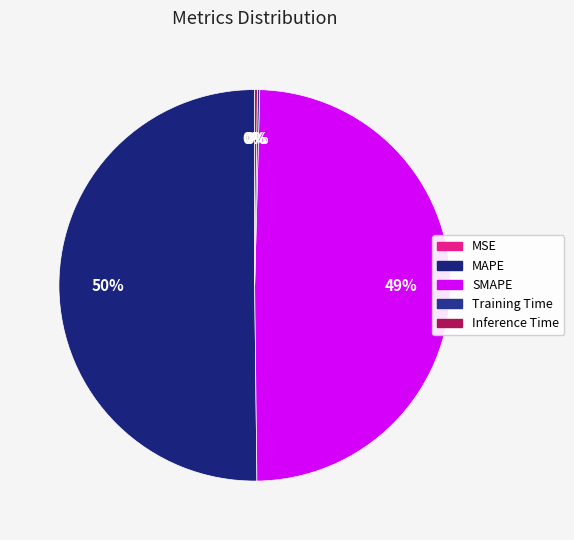

Does Inference Time represent more than half of the total?

No